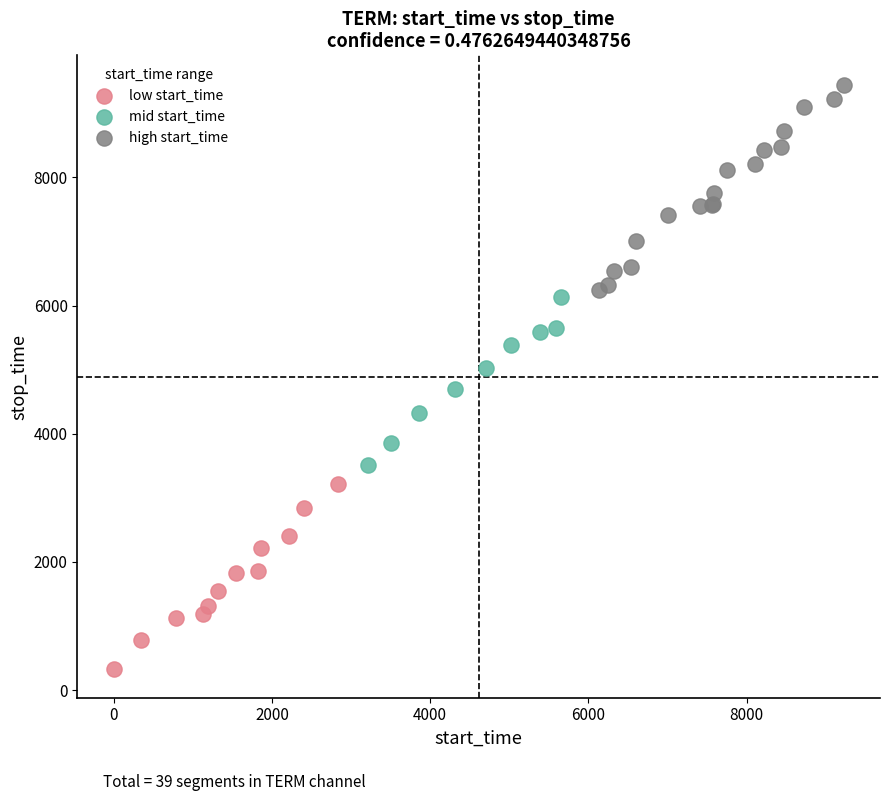

Which series contains the highest Y value?

high start_time